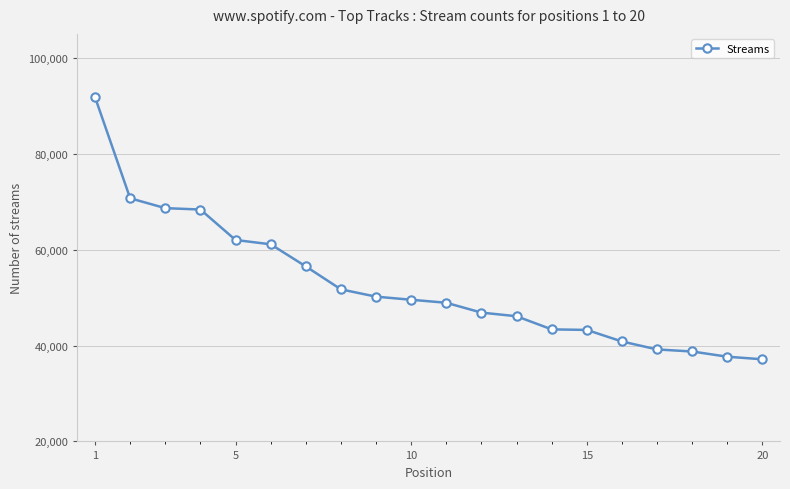

What is the smallest value displayed?

37129